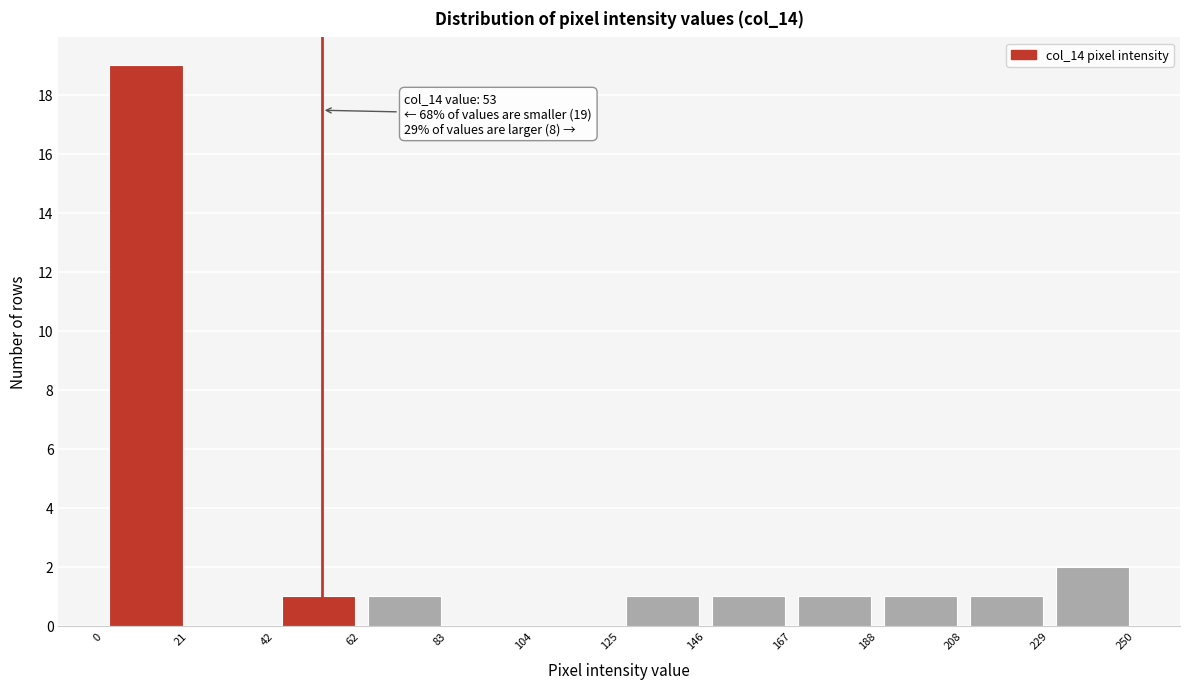

Which range on the x-axis has the tallest bar?

0 to 21